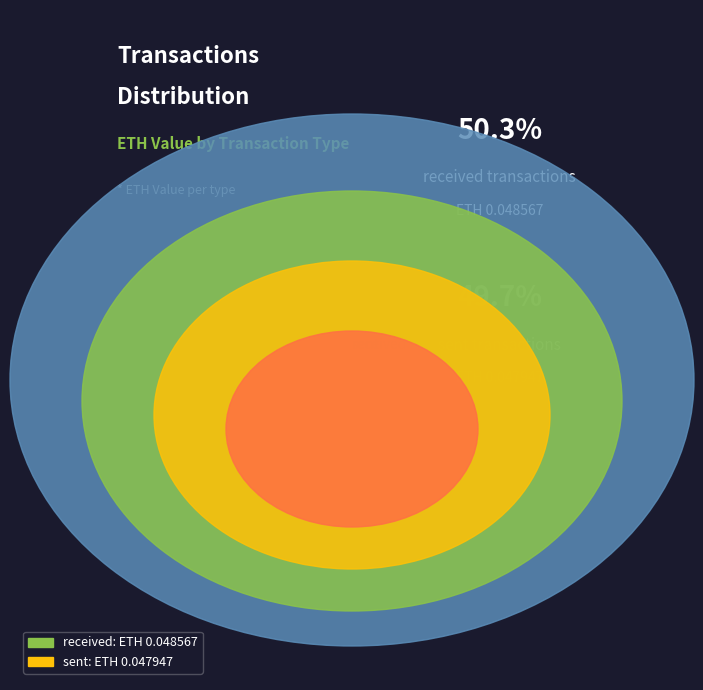

Which category has the smallest portion of the pie?

sent